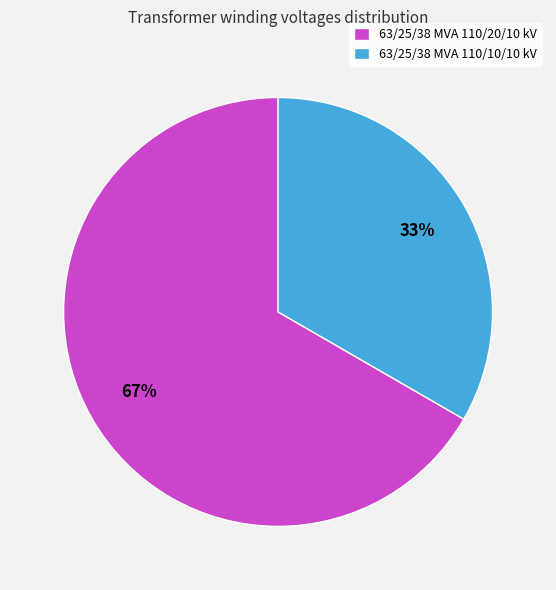

Is there a majority slice in this chart?

Yes